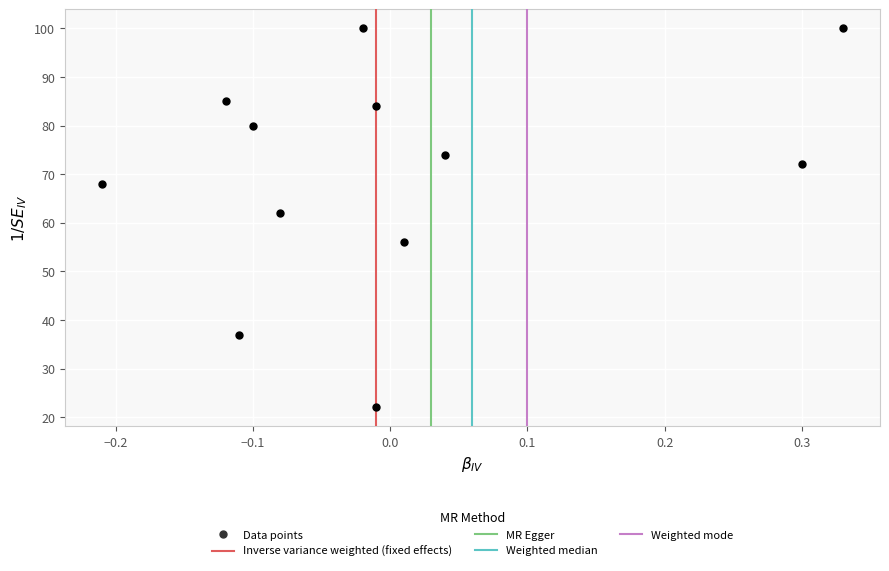

What is the average Y value?

70.0